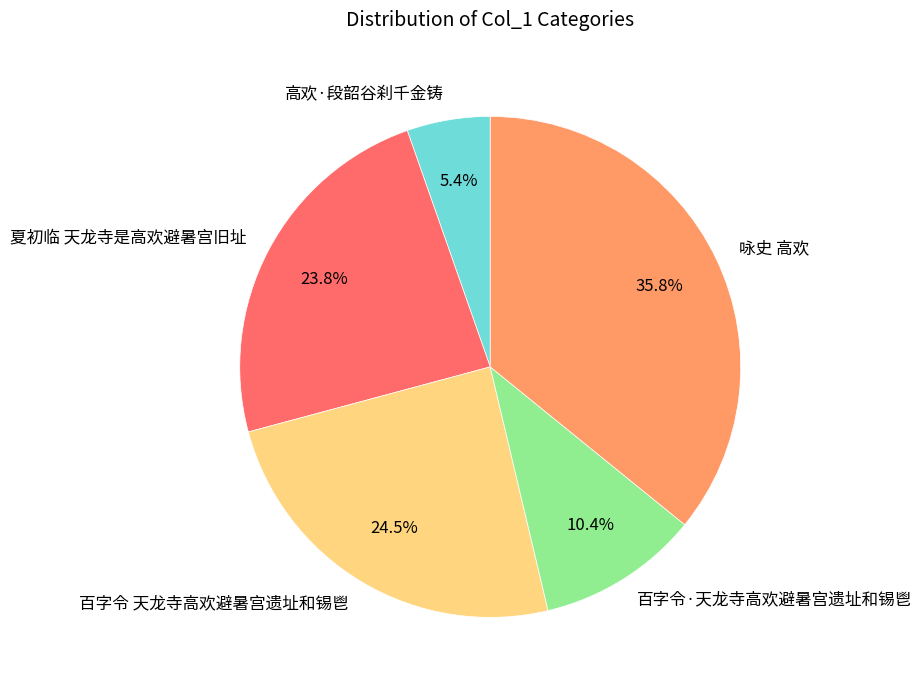

Is 百字令 天龙寺高欢避暑宫遗址和锡鬯 the majority of the pie?

No